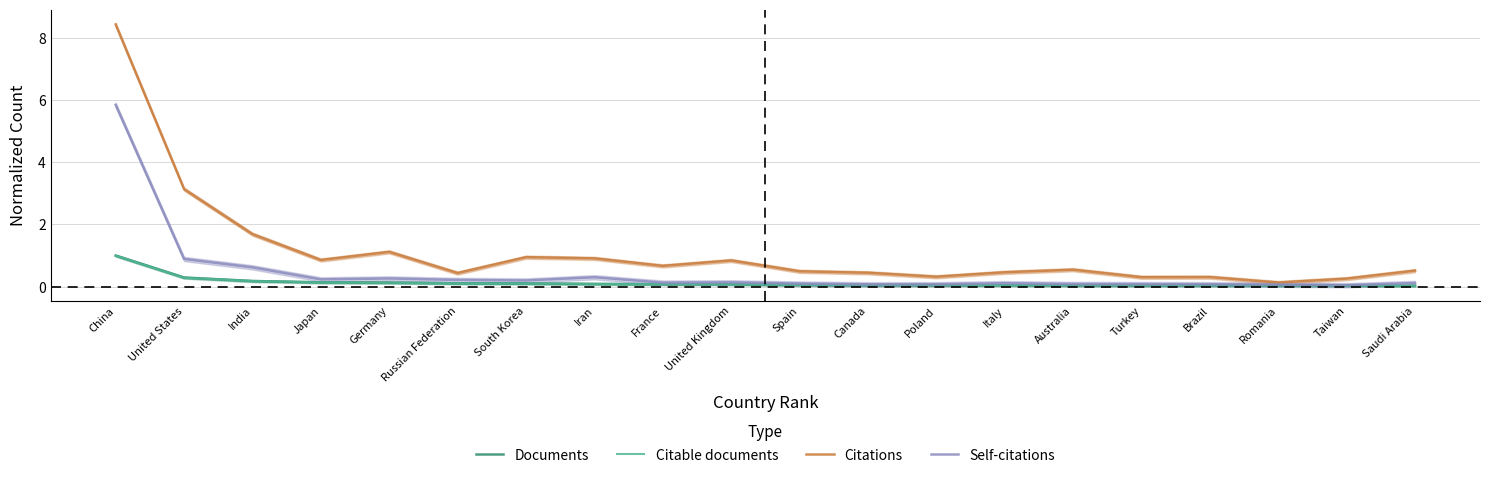

Which category has the lowest value in the Citable documents series?

Saudi Arabia